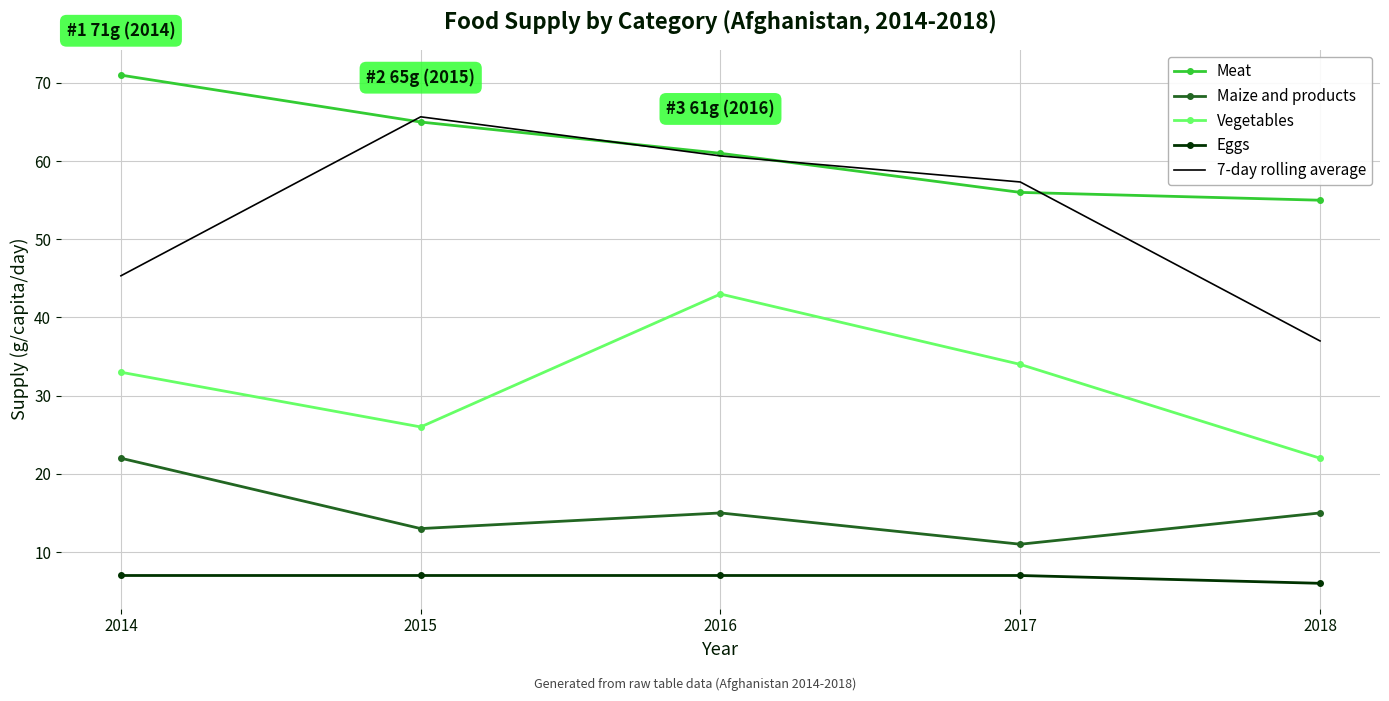

What is the sum of all Maize and products values?

76.0